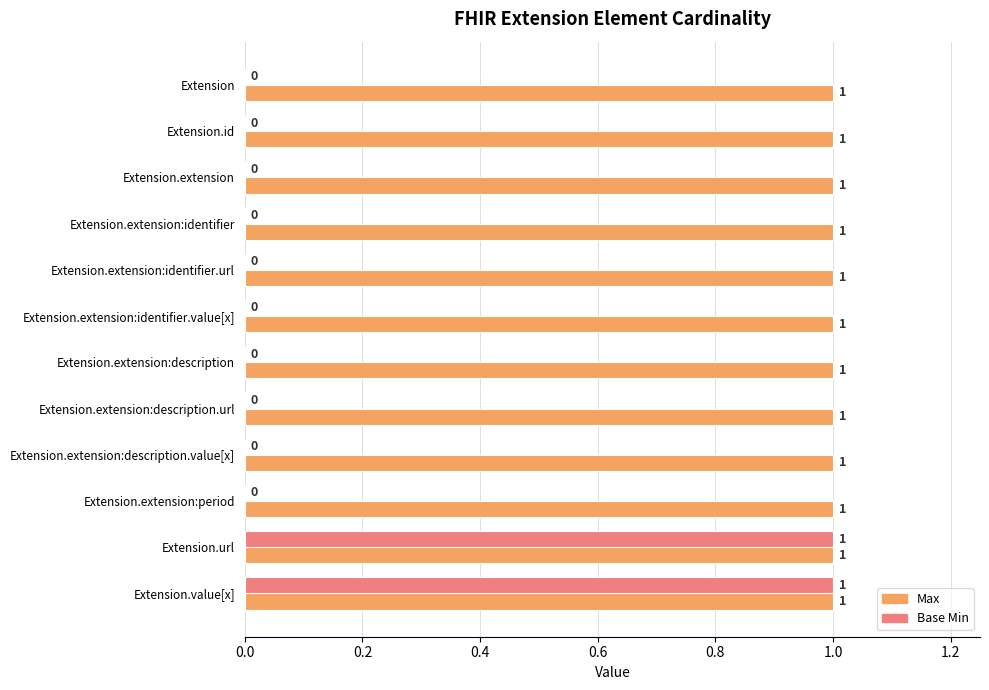

What is the highest value of the Base Min series?

1